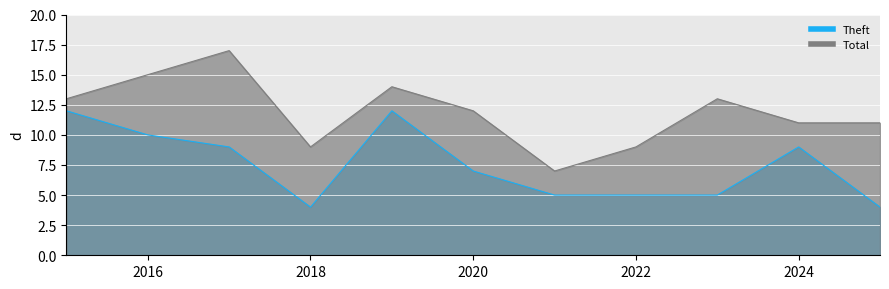

What are all the series names shown in the legend?

Theft, Total